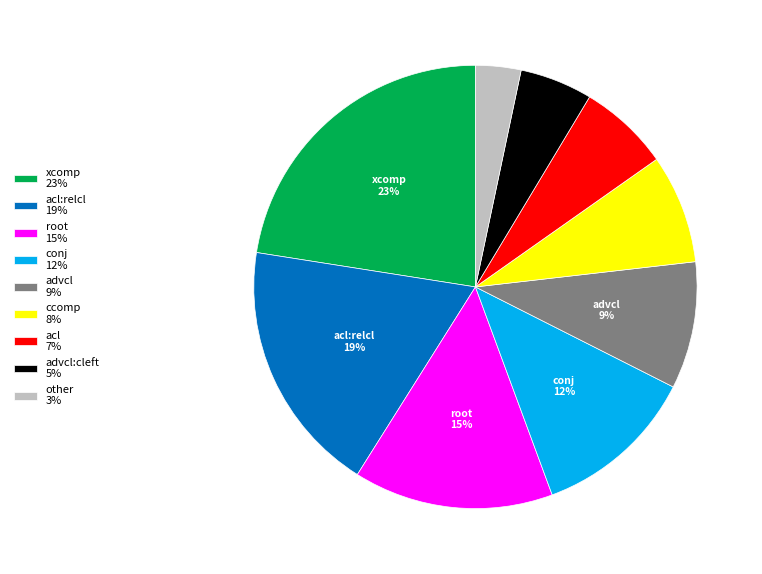

What is the smallest slice in the pie chart?

other 3%